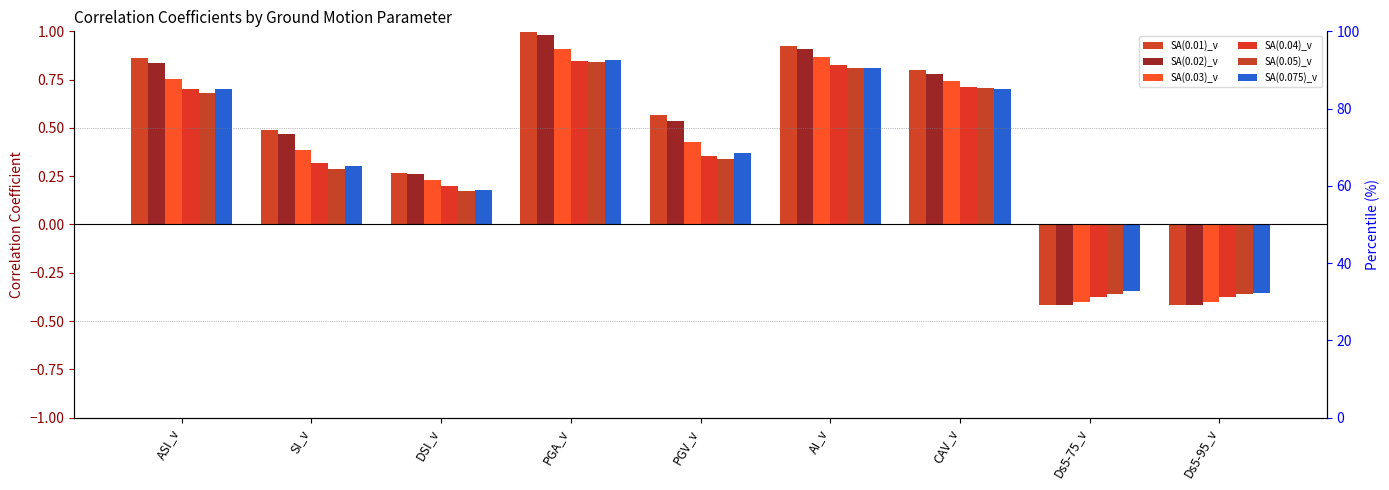

Reading left to right, list all the values displayed in this chart.

SA(0.01)_v: ASI_v=0.9	SI_v=0.5	DSI_v=0.3	PGA_v=1.0	PGV_v=0.6	AI_v=0.9	CAV_v=0.8	Ds5-75_v=-0.4	Ds5-95_v=-0.4
SA(0.02)_v: ASI_v=0.8	SI_v=0.5	DSI_v=0.3	PGA_v=1.0	PGV_v=0.5	AI_v=0.9	CAV_v=0.8	Ds5-75_v=-0.4	Ds5-95_v=-0.4
SA(0.03)_v: ASI_v=0.8	SI_v=0.4	DSI_v=0.2	PGA_v=0.9	PGV_v=0.4	AI_v=0.9	CAV_v=0.7	Ds5-75_v=-0.4	Ds5-95_v=-0.4
SA(0.04)_v: ASI_v=0.7	SI_v=0.3	DSI_v=0.2	PGA_v=0.8	PGV_v=0.4	AI_v=0.8	CAV_v=0.7	Ds5-75_v=-0.4	Ds5-95_v=-0.4
SA(0.05)_v: ASI_v=0.7	SI_v=0.3	DSI_v=0.2	PGA_v=0.8	PGV_v=0.3	AI_v=0.8	CAV_v=0.7	Ds5-75_v=-0.4	Ds5-95_v=-0.4
SA(0.075)_v: ASI_v=0.7	SI_v=0.3	DSI_v=0.2	PGA_v=0.9	PGV_v=0.4	AI_v=0.8	CAV_v=0.7	Ds5-75_v=-0.3	Ds5-95_v=-0.4